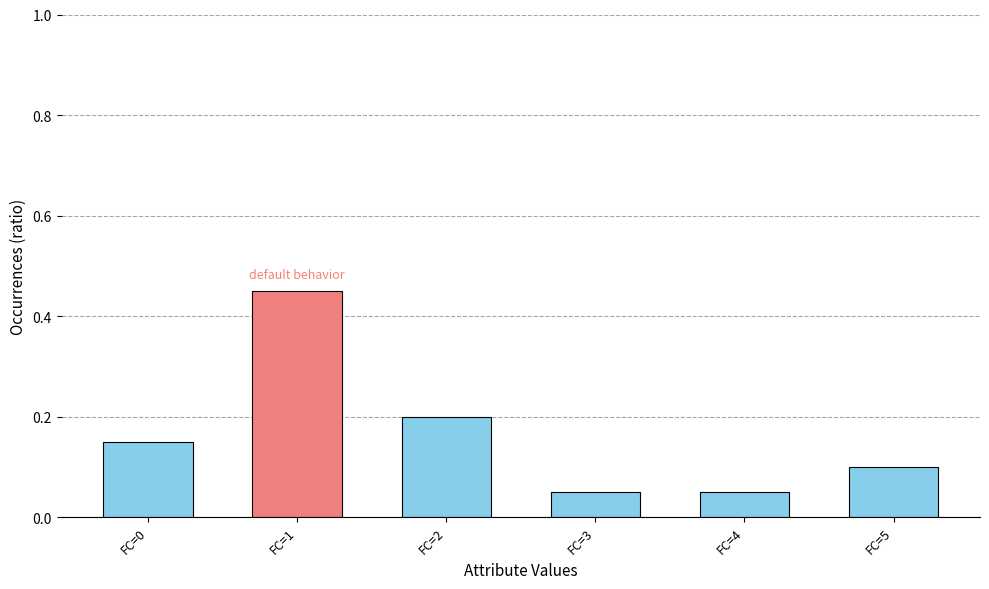

Which label corresponds to the largest value in the chart?

FC=1